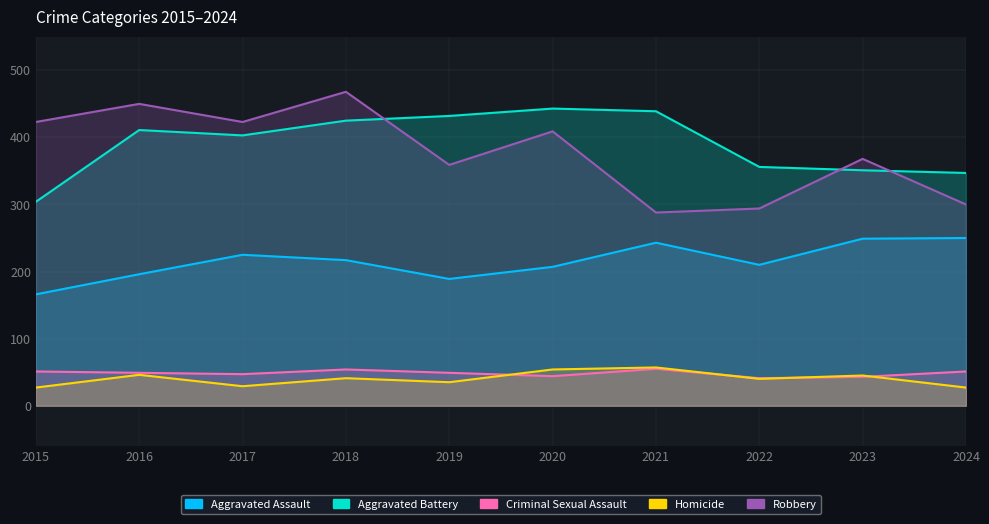

What is the sum of the Aggravated Battery values at 2024 and 2018?

772